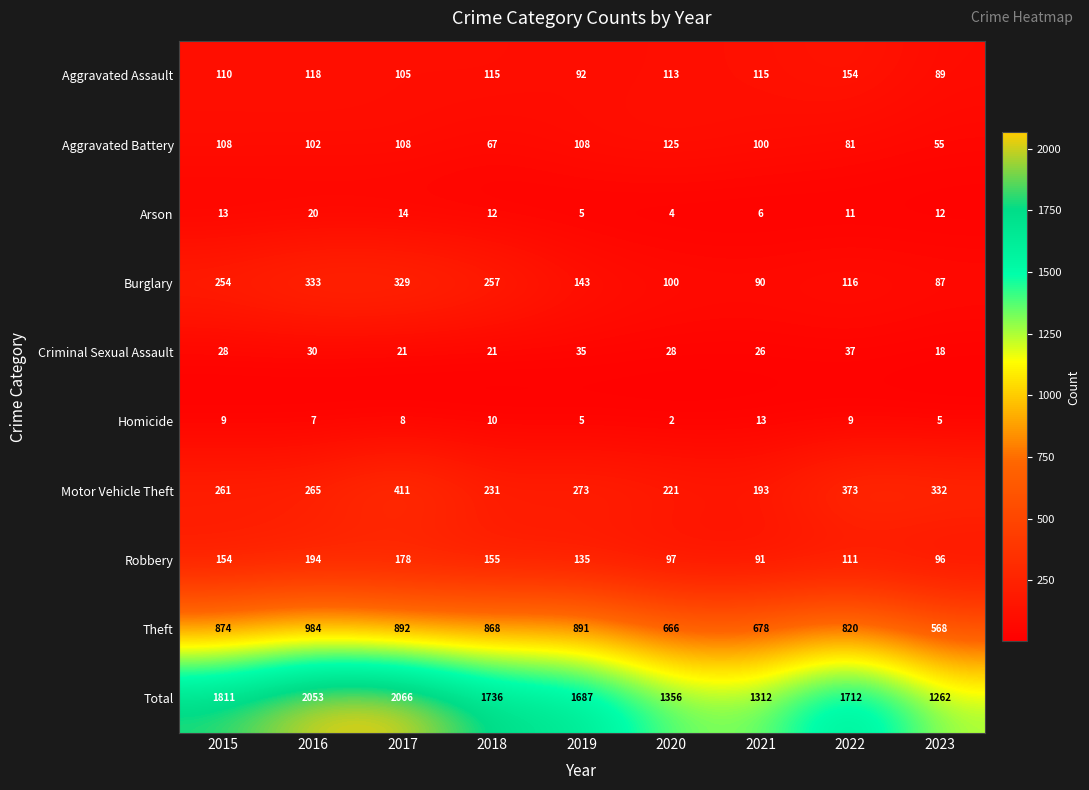

List the series in order of their peak value, lowest first.

Homicide, Arson, Criminal Sexual Assault, Aggravated Battery, Aggravated Assault, Robbery, Burglary, Motor Vehicle Theft, Theft, Total